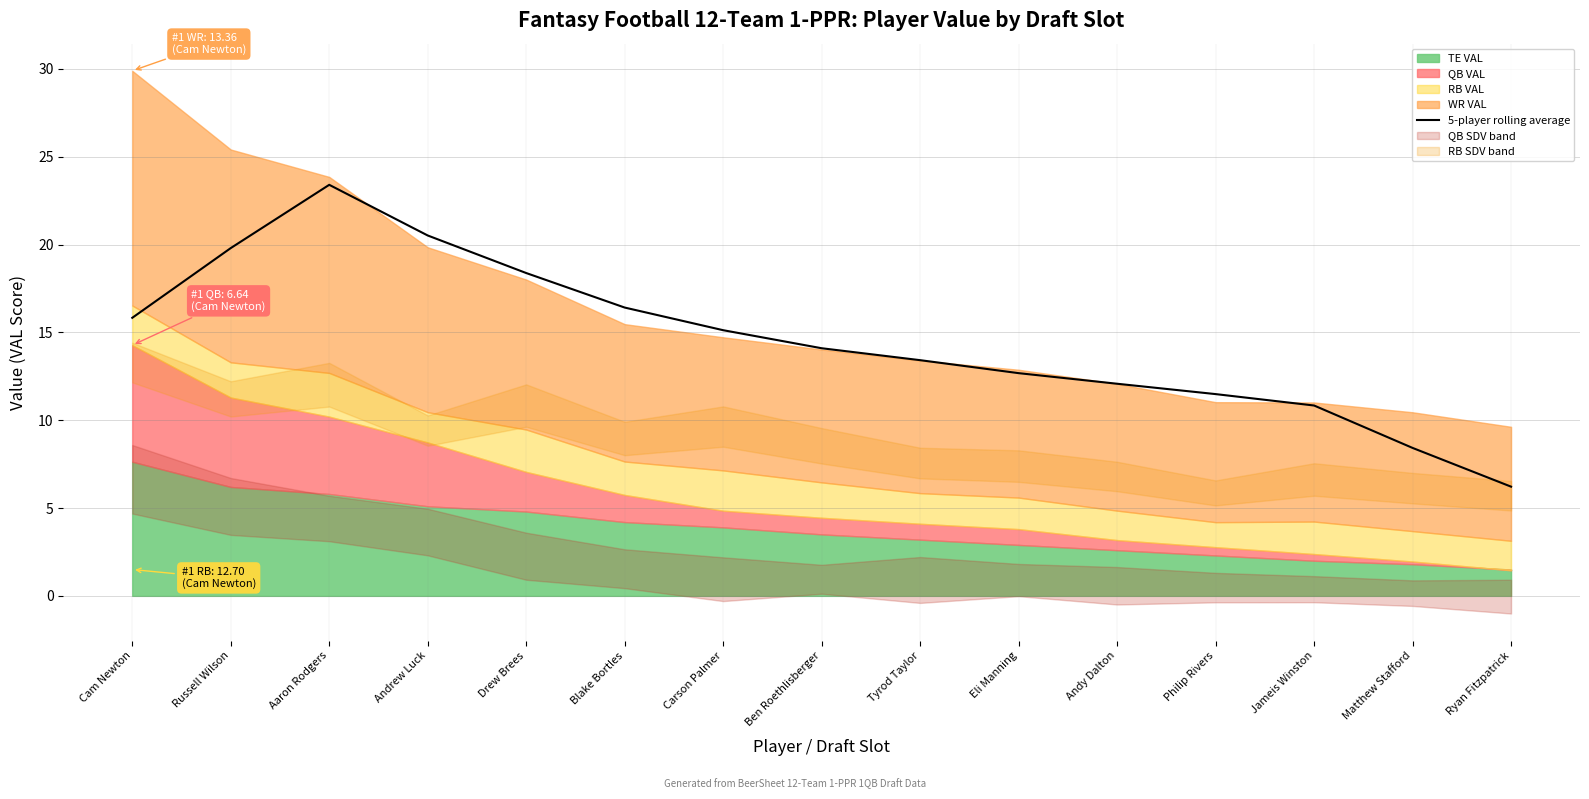

What is the average value?

14.6